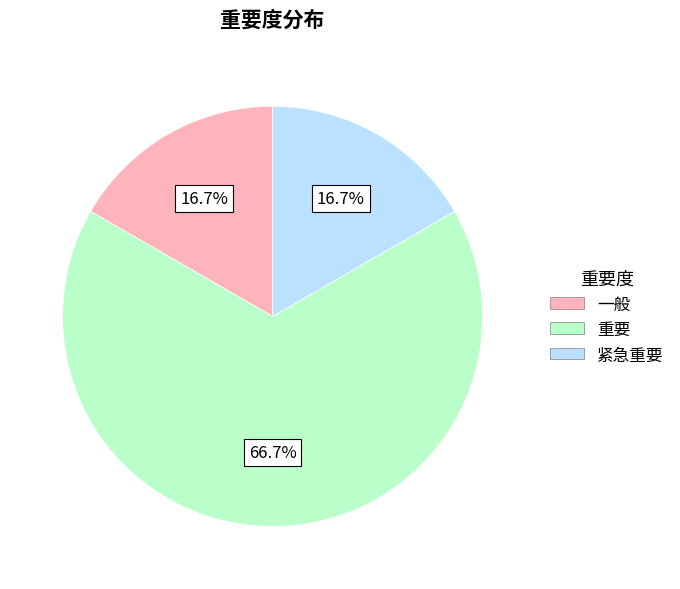

To the nearest percent, what is the difference between the 重要 and 紧急重要 slice percentages?

50%